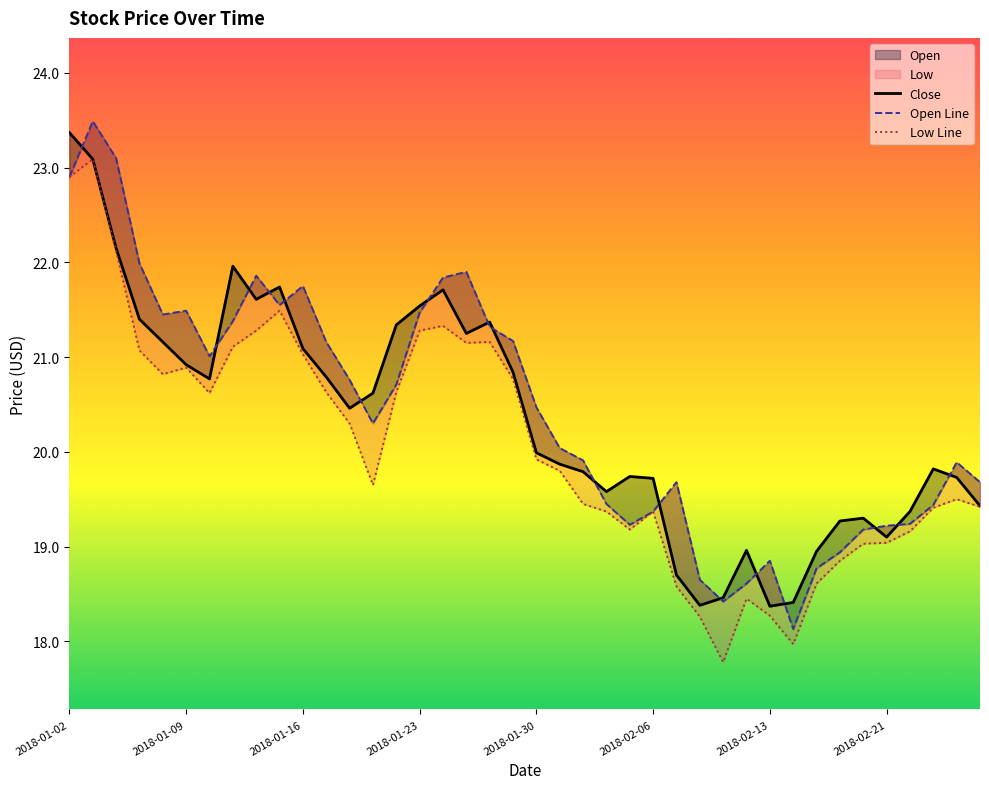

How many series are shown in this chart?

3